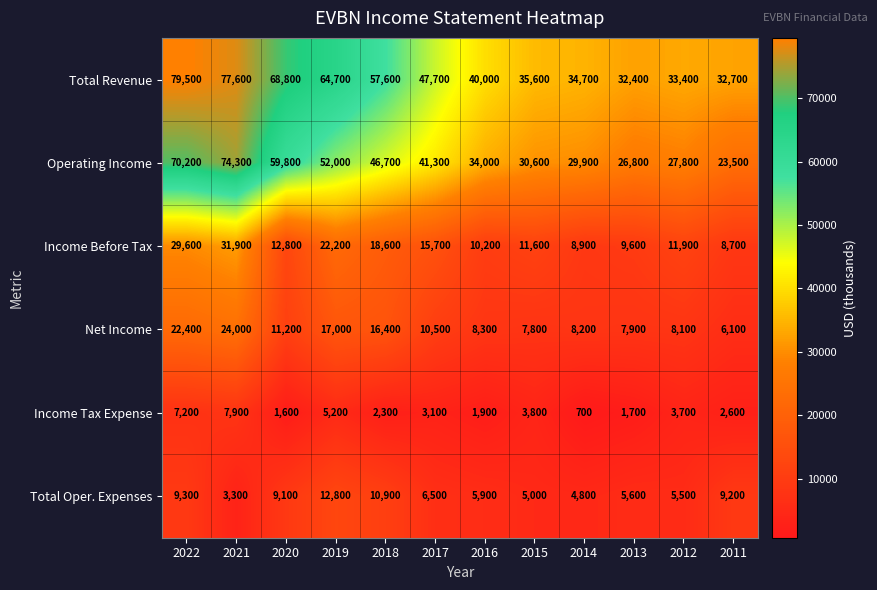

The value of Operating Income at 2020 is 101320. True or false?

False